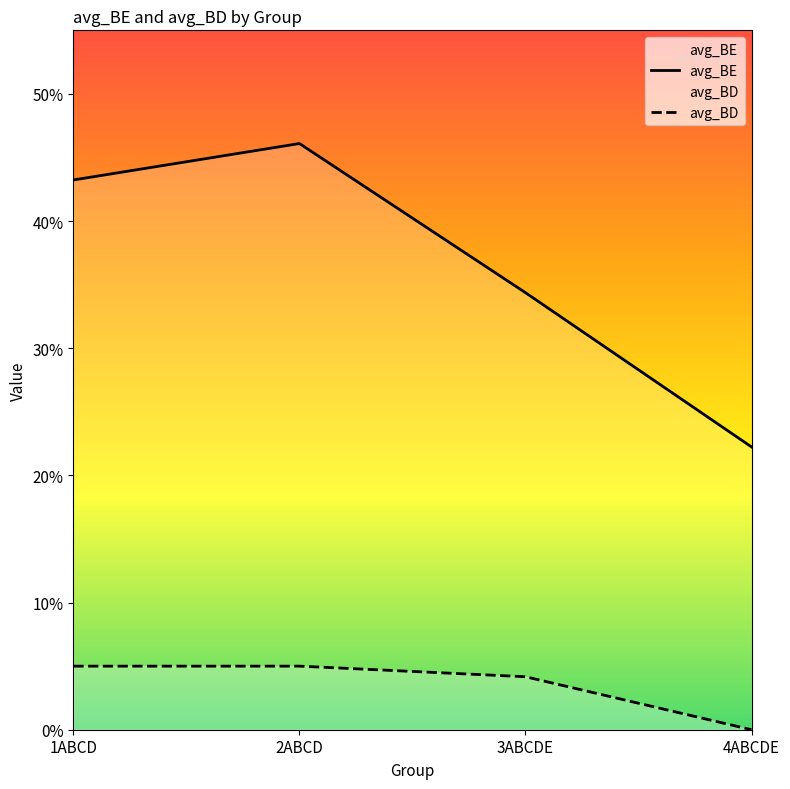

The avg_BD series shows 0.0 at 4ABCDE. True or false?

False